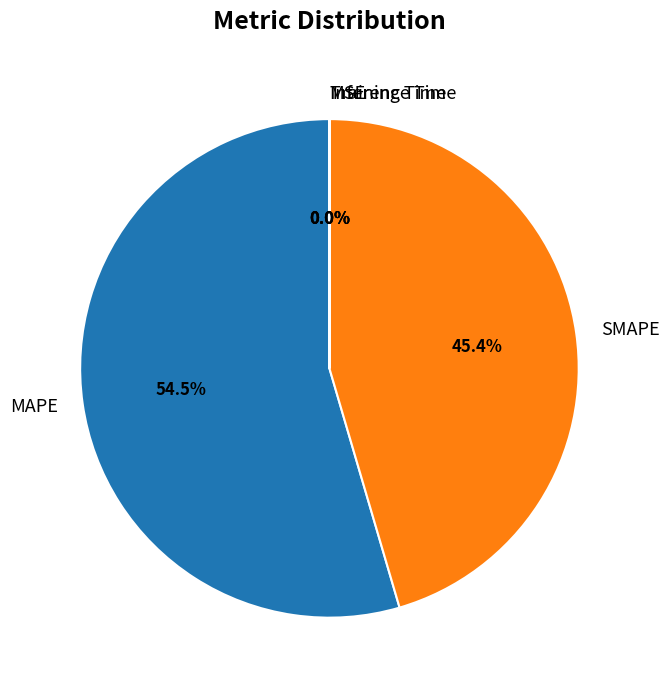

What is the largest slice in the pie chart?

MAPE